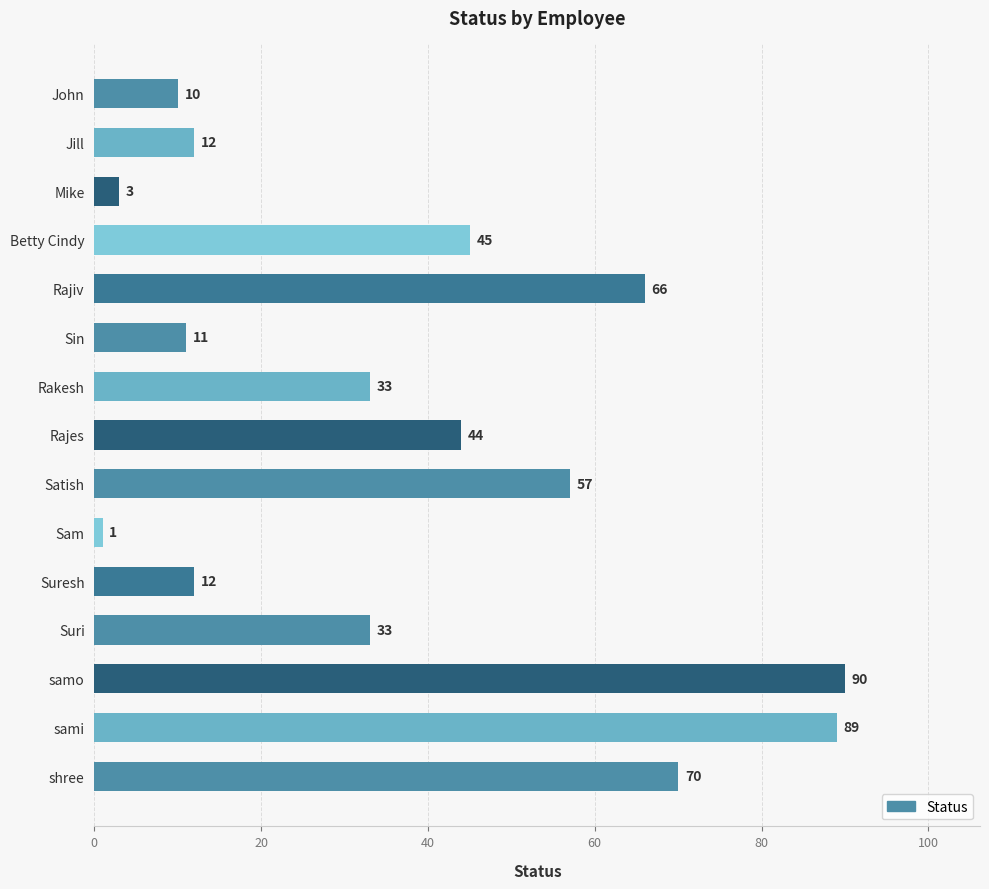

What is the average value?

38